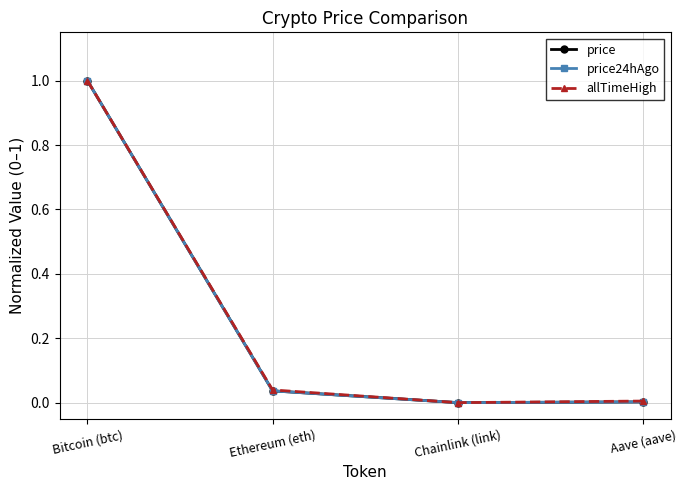

True or false: allTimeHigh has more than 1 points higher than both neighbors.

False